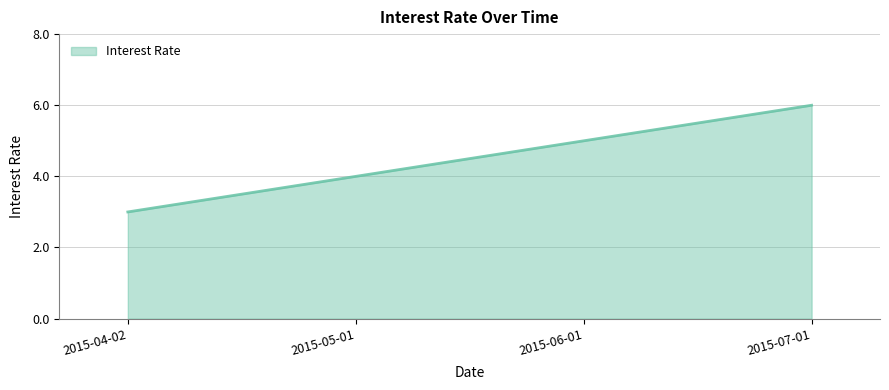

What is the ratio of the value at 2015-05-01 to the value at 2015-04-02?

1.3